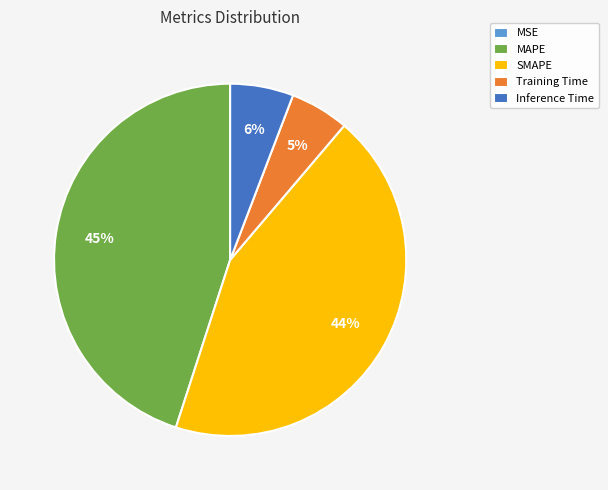

Is there any slice that represents more than half of the pie?

No